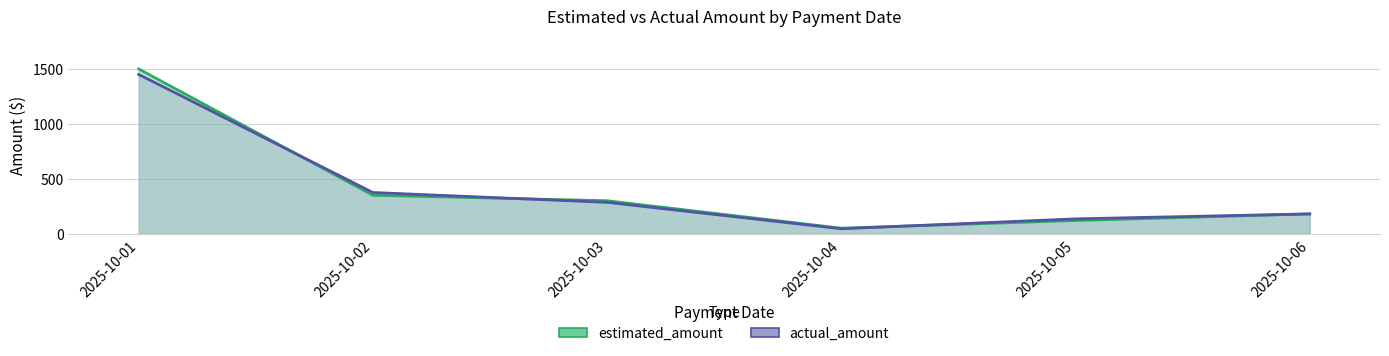

What is the difference between the estimated_amount values at 2025-10-06 and 2025-10-04?

130.0